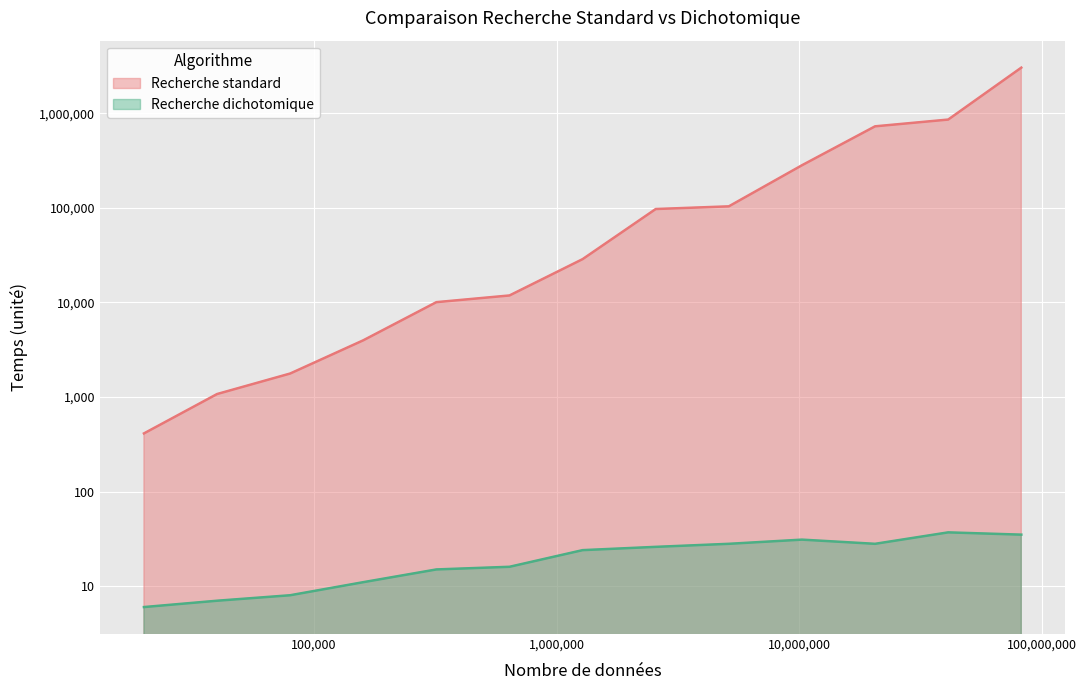

At how many categories does at least one series exceed 541089?

3